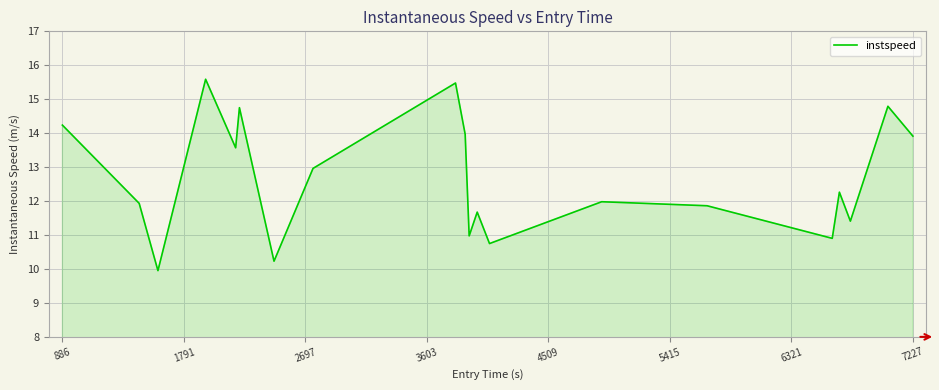

What is the smallest value displayed?

10.0